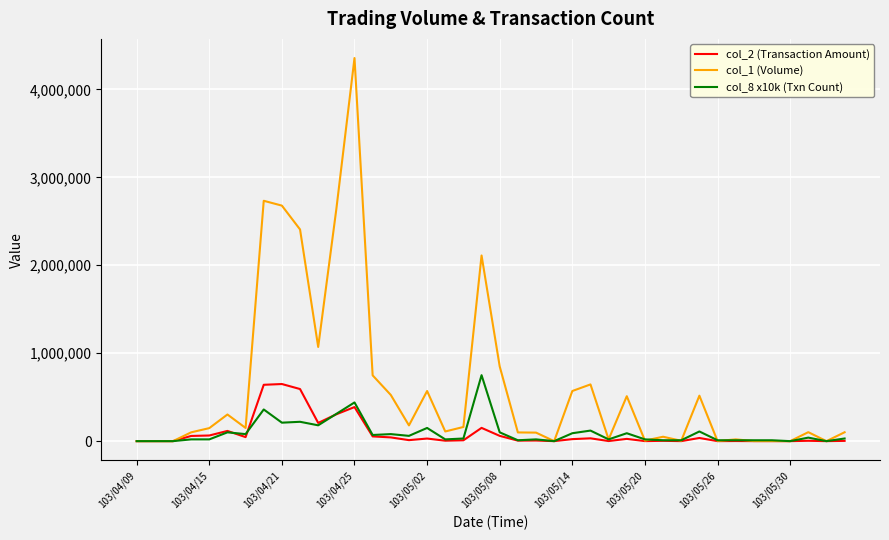

Which series has the largest total across all categories?

col_1 (Volume)